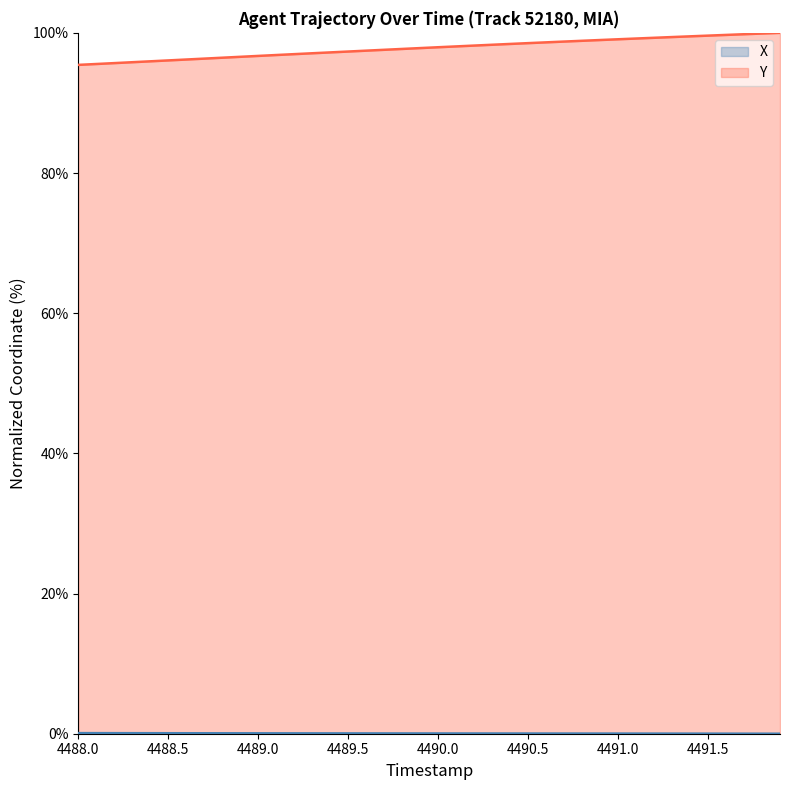

List the series in order of their peak value, highest first.

Y, X